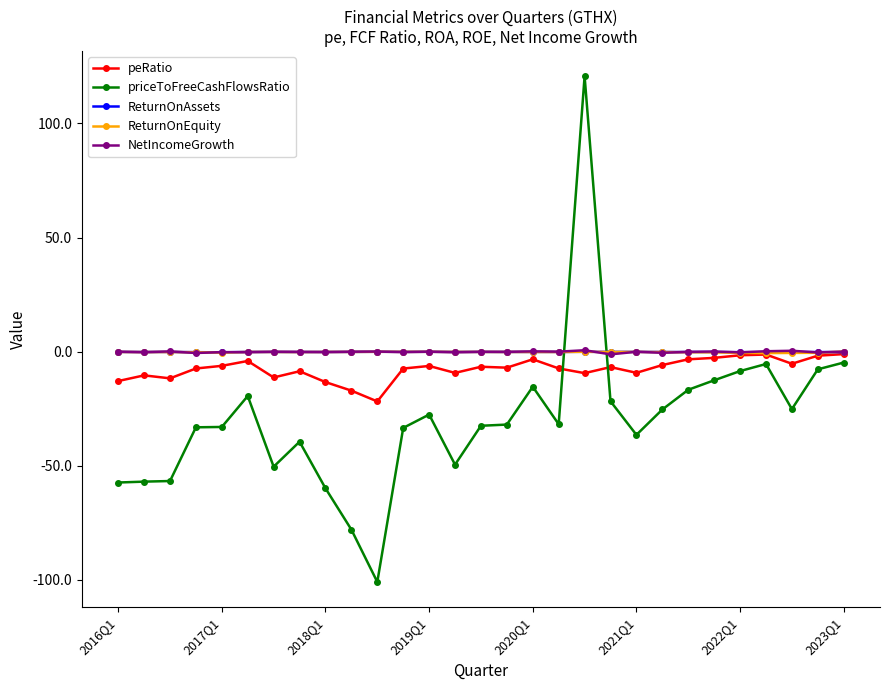

What is the difference between the maximum and minimum values in the NetIncomeGrowth series?

1.8